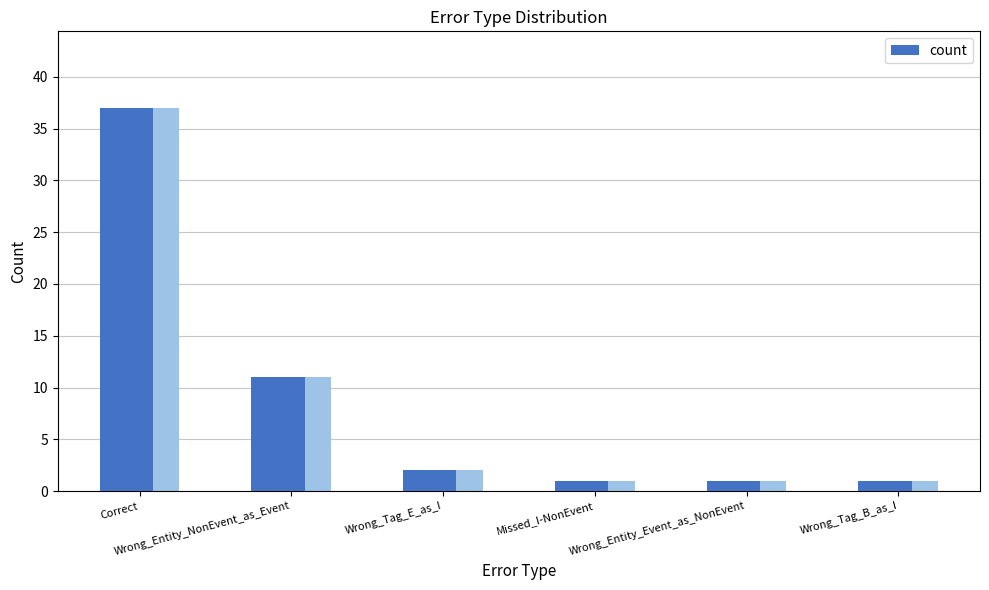

Reading left to right, extract all data points from this chart.

Correct=37	Wrong_Entity_NonEvent_as_Event=11	Wrong_Tag_E_as_I=2	Missed_I-NonEvent=1	Wrong_Entity_Event_as_NonEvent=1	Wrong_Tag_B_as_I=1